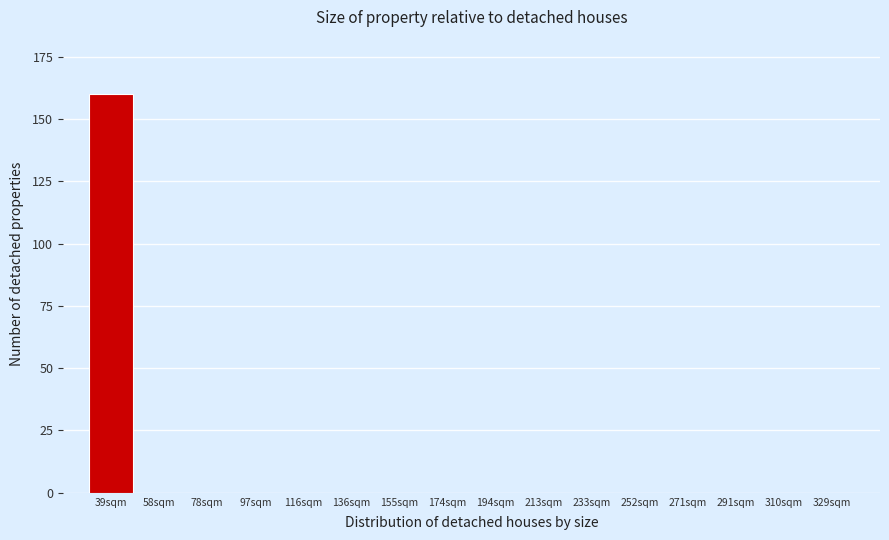

Reading left to right, what are all the values shown in this chart?

39sqm=160	58sqm=0	78sqm=0	97sqm=0	116sqm=0	136sqm=0	155sqm=0	174sqm=0	194sqm=0	213sqm=0	233sqm=0	252sqm=0	271sqm=0	291sqm=0	310sqm=0	329sqm=0